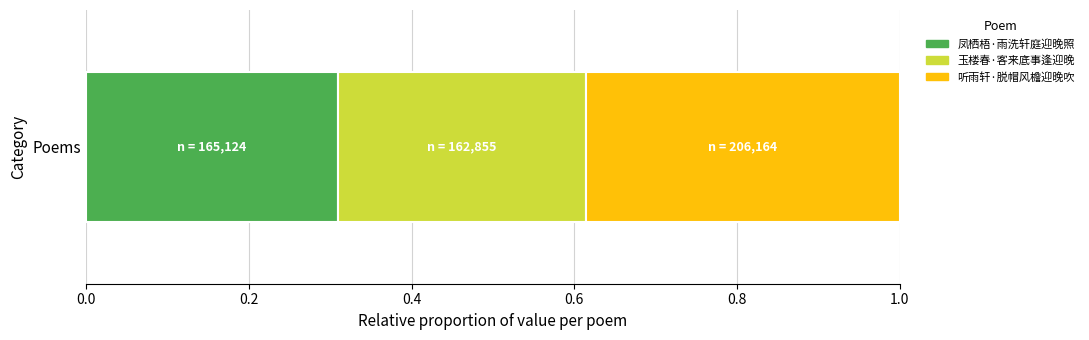

Read the 凤栖梧·雨洗轩庭迎晚照 value at Poems.

0.3